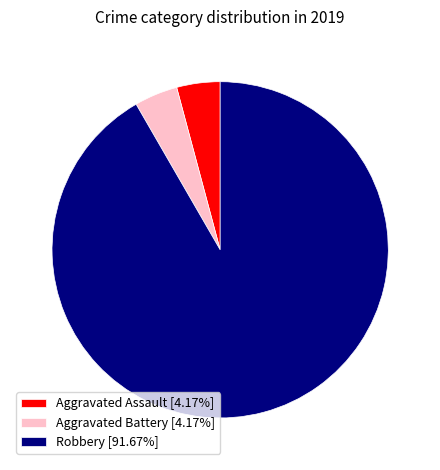

Do Aggravated Battery [4.17%] and Aggravated Assault [4.17%] together represent more than half of the pie?

No